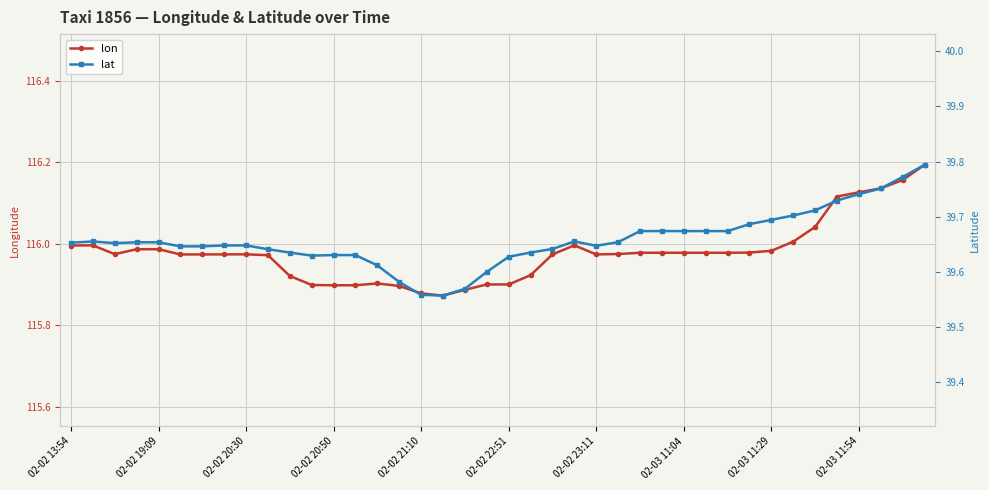

True or false: lat and lon cross at least once.

False